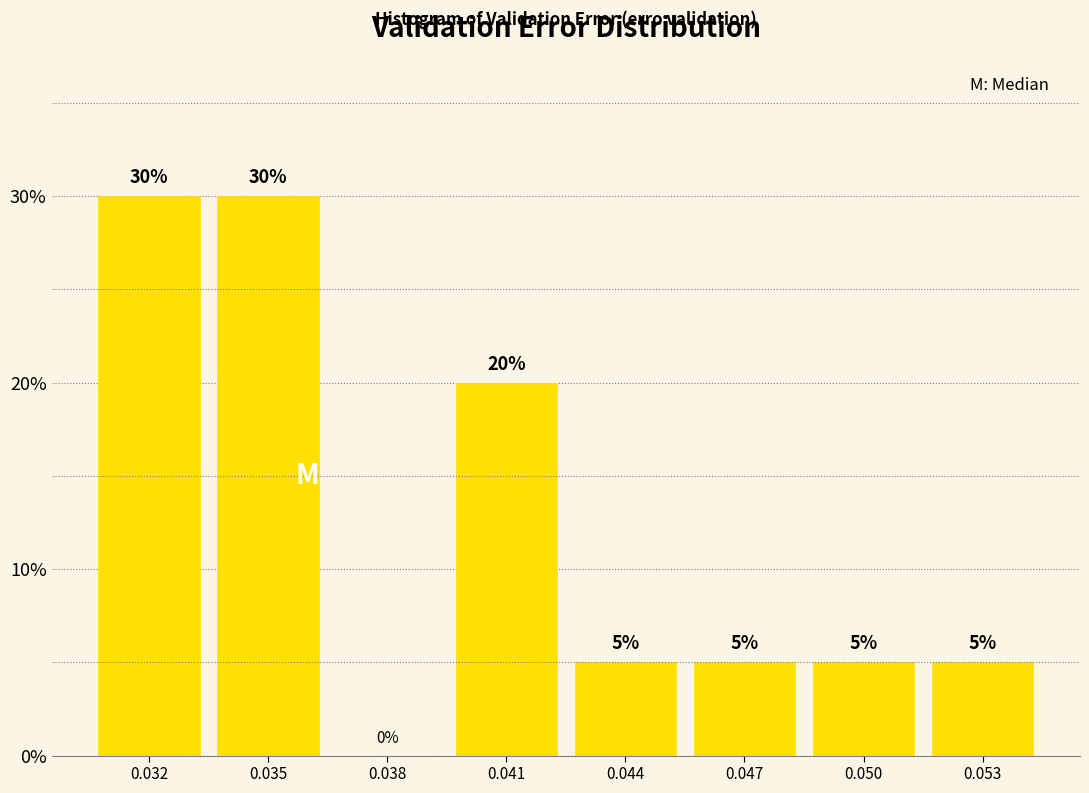

Reading left to right, transcribe all the data shown in this chart.

0.032=30	0.035=30	0.038=0	0.041=20	0.044=5	0.047=5	0.050=5	0.053=5